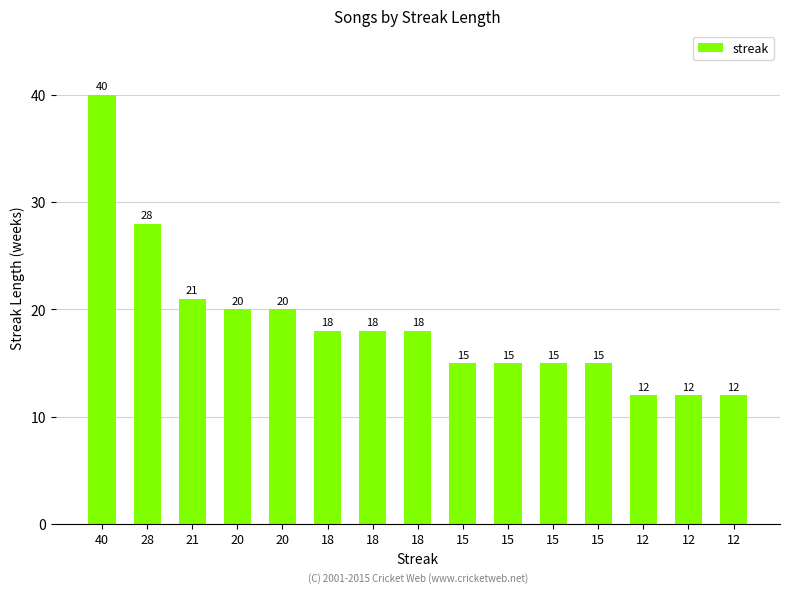

What is the change in value from 18 to 12?

-6